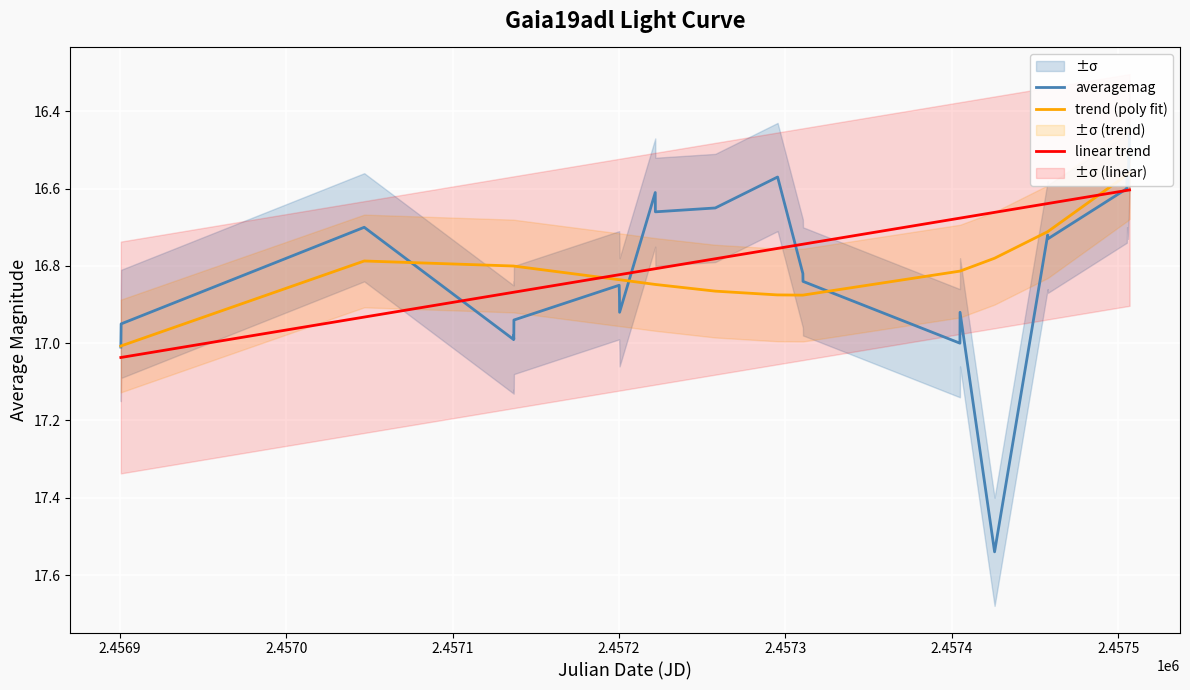

Where do linear trend and averagemag first cross each other?

2.4570 and 2.4571